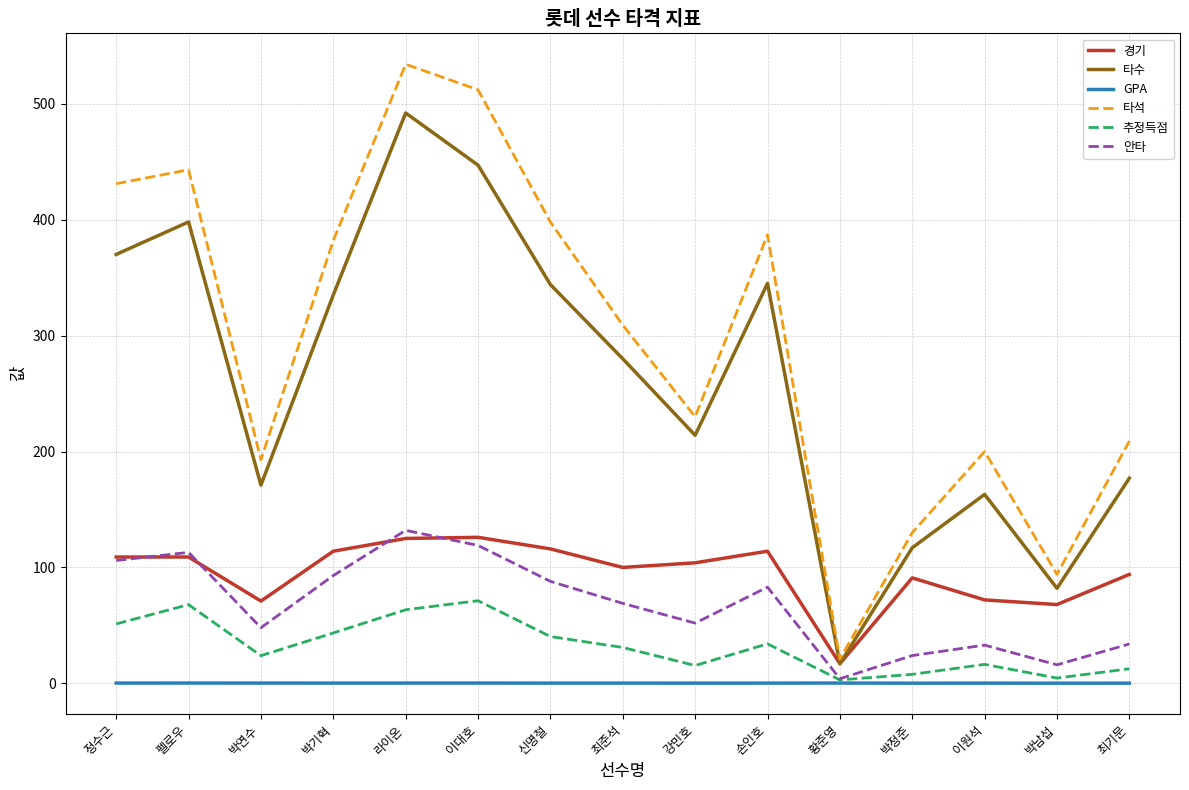

Rank the series at 손인호 from lowest to highest value.

GPA, 추정득점, 안타, 경기, 타수, 타석